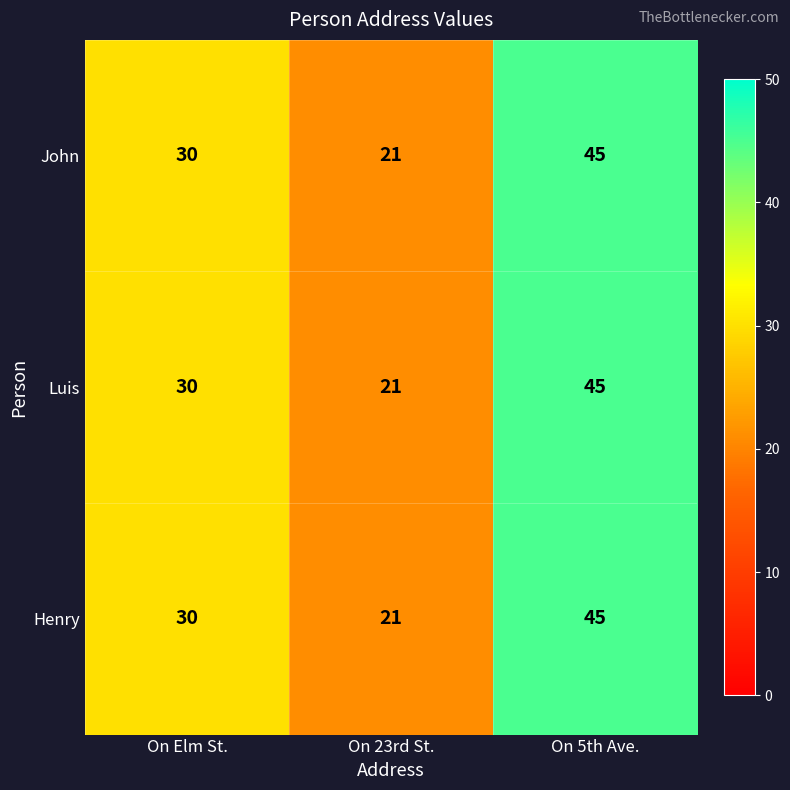

The value of Luis at On Elm St. is 30. True or false?

True